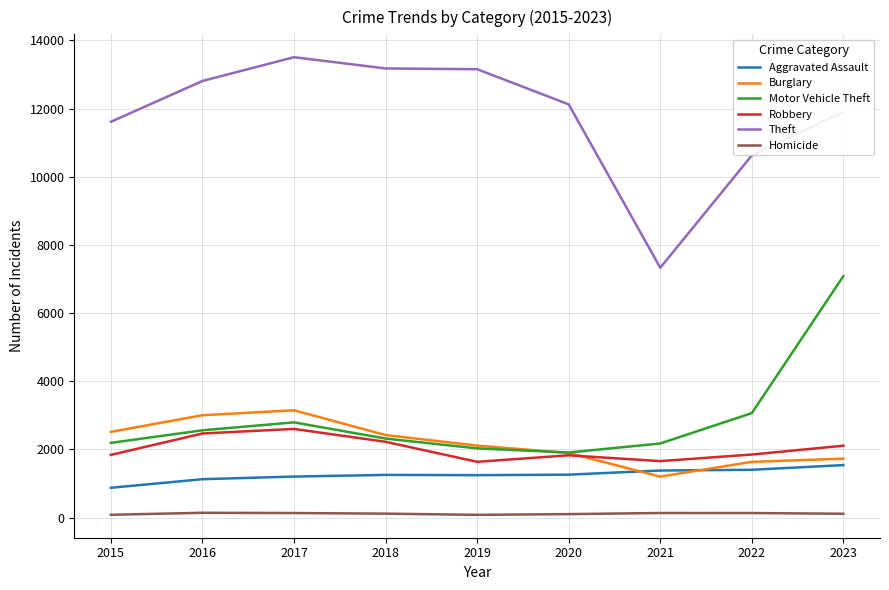

True or false: Theft and Homicide cross at least once.

False